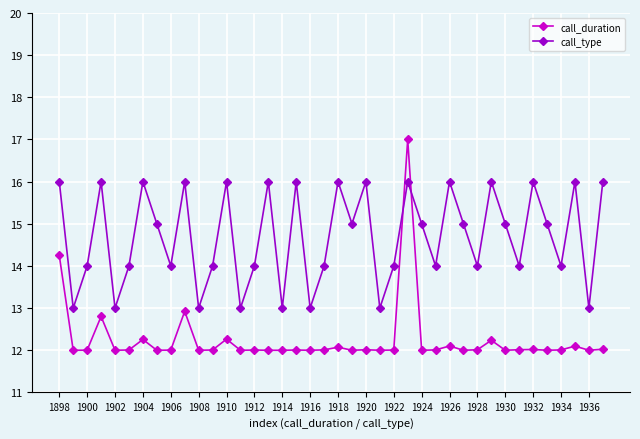

Which series has the largest total across all categories?

call_type